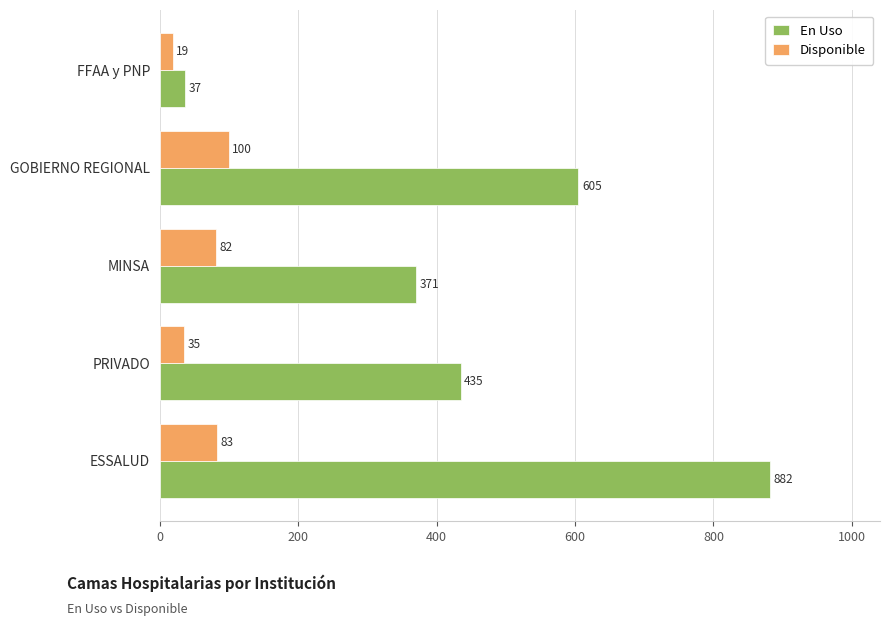

What is the total value across all series at MINSA?

453